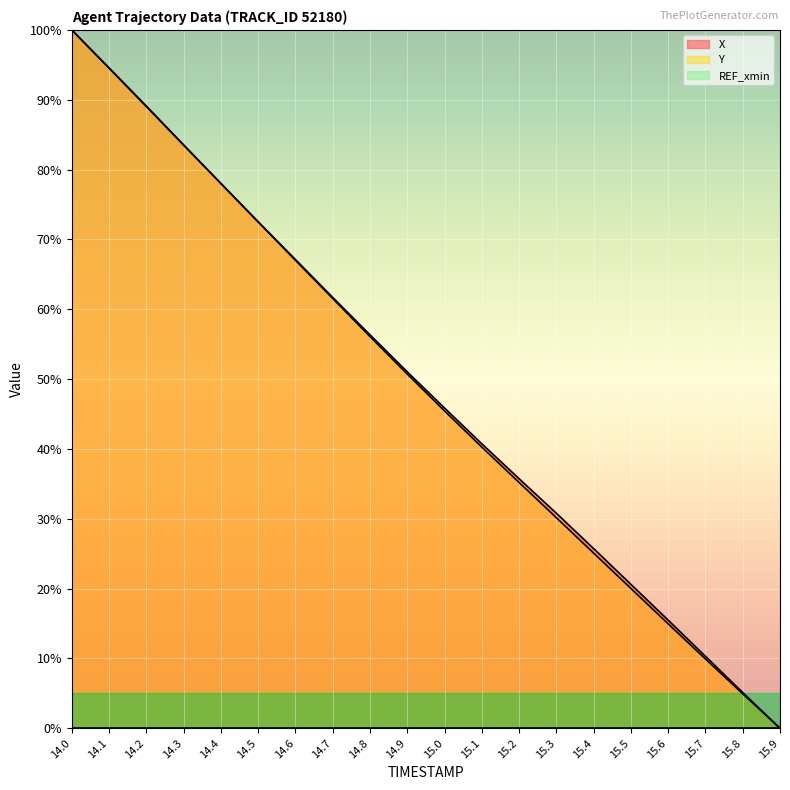

List the series in order of their overall mean, highest first.

X, Y